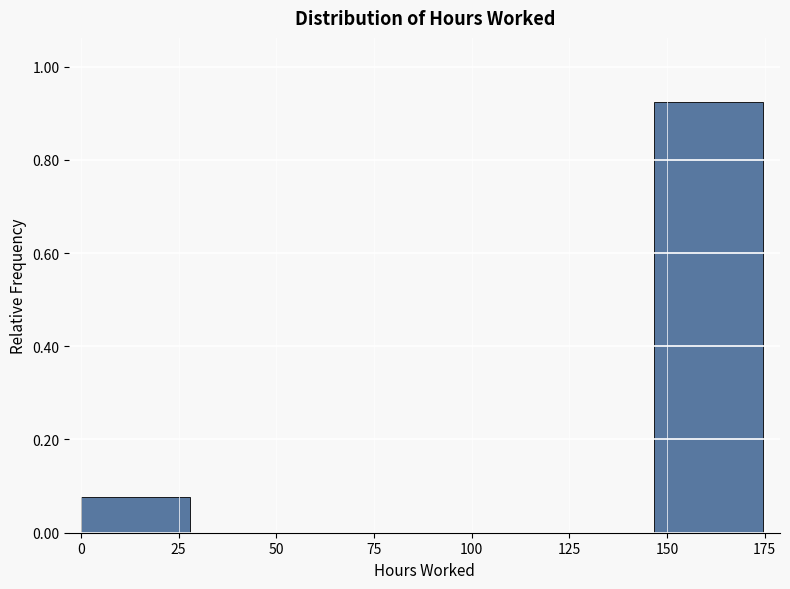

How tall is the bar that spans 145 to 175 on the x-axis? Neither the bar edges nor the heights are printed on the chart, so give them approximately, as read against the axes.

0.92